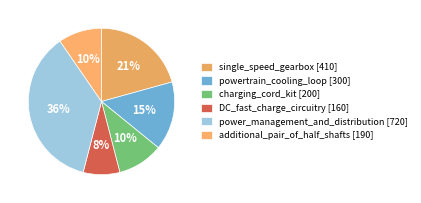

The powertrain_cooling_loop slice represents 2% of the pie. True or false?

False